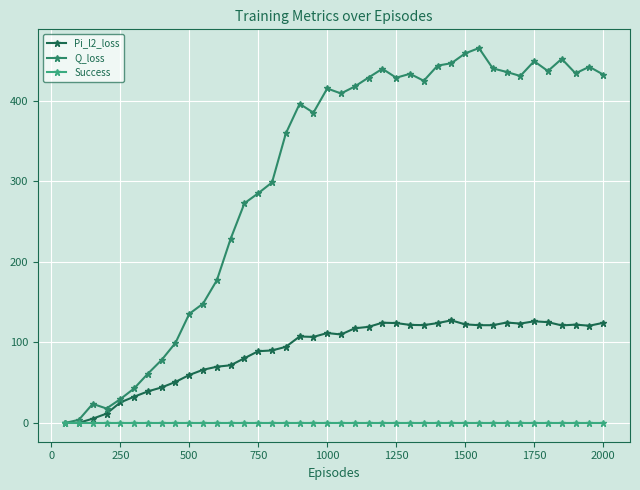

True or false: Success has more than 0 interior local peaks.

True